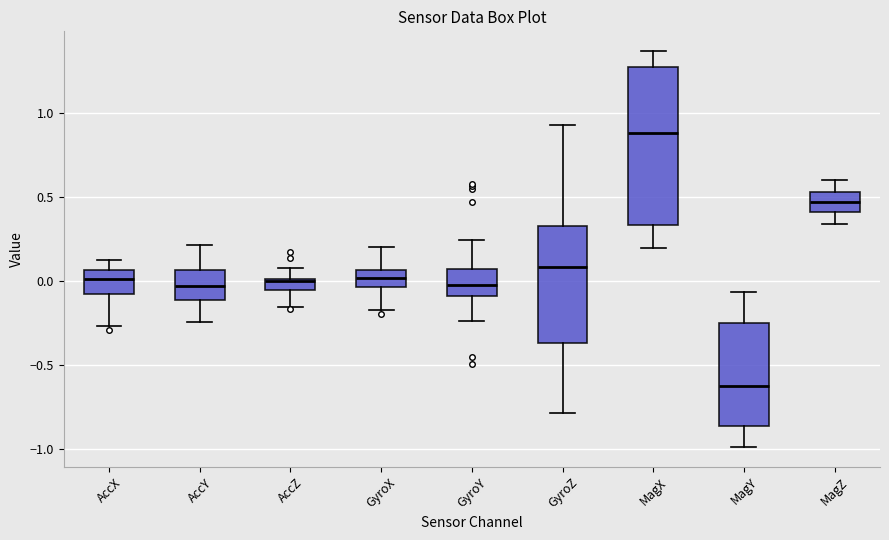

Where does the median line of the box for AccX sit on the y-axis? The values are not printed on the chart, so give them approximately, as read against the axis.

0.00